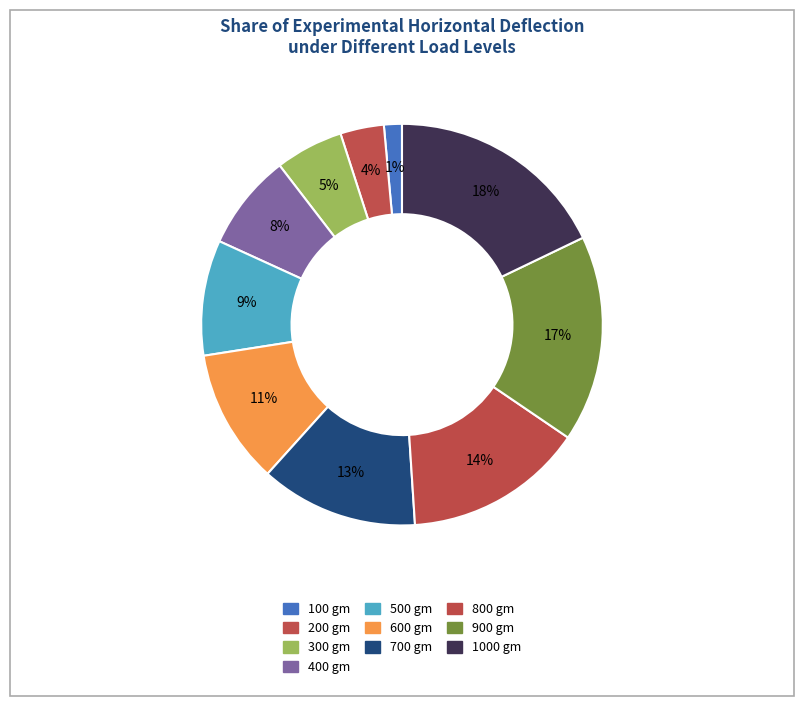

Count the number of slices in the pie.

10